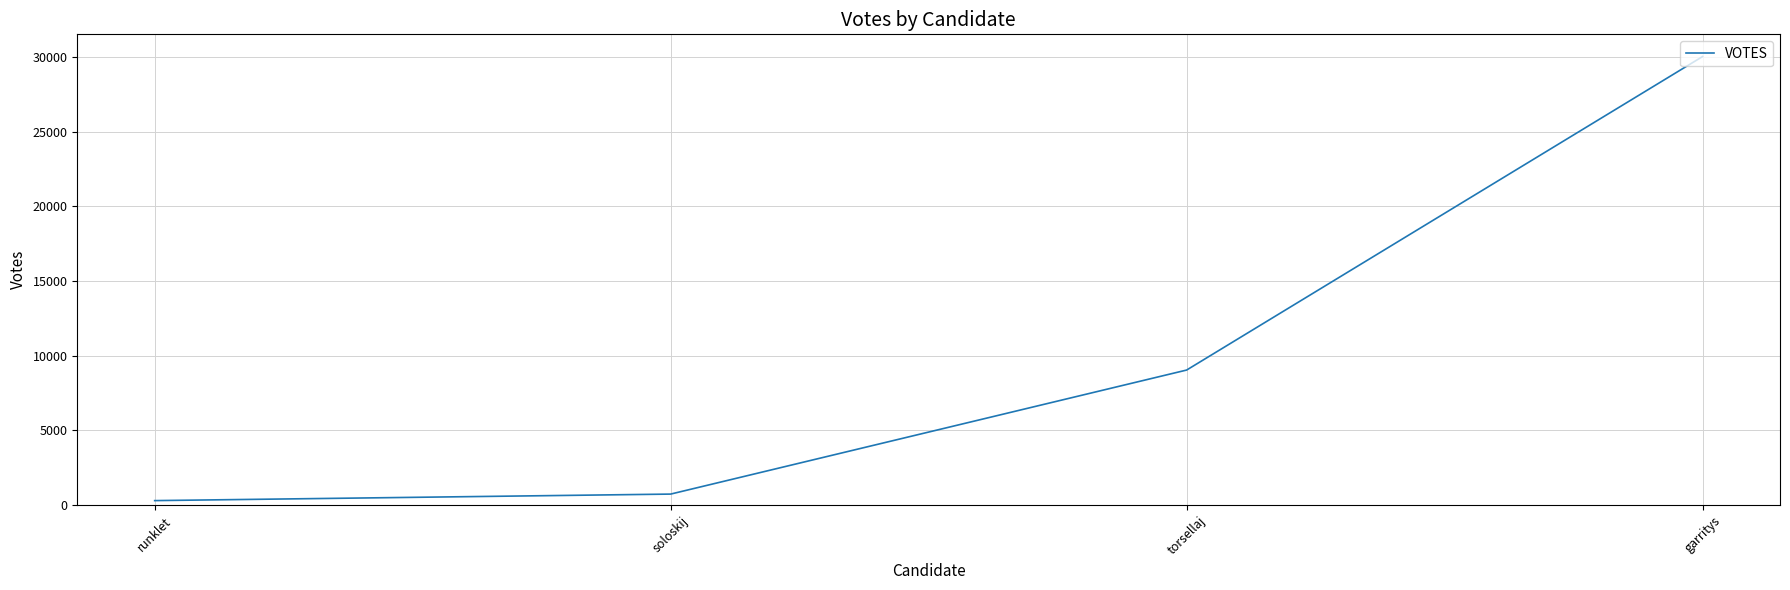

How many values are below 9041?

2